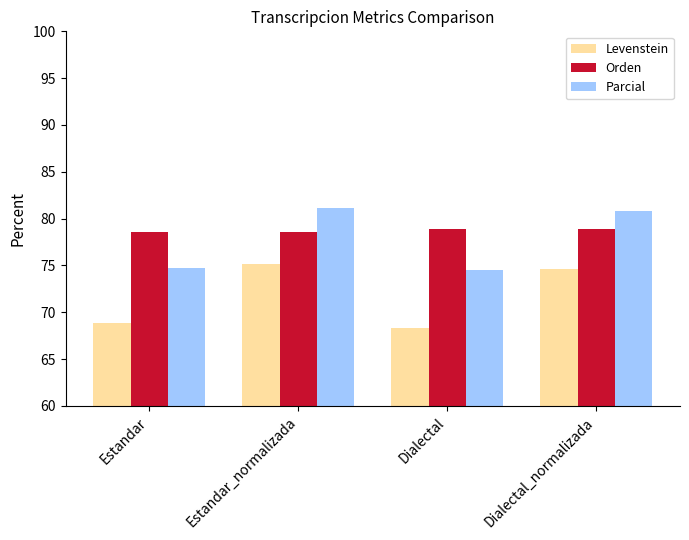

List the series in order of their peak value, lowest first.

Levenstein, Orden, Parcial